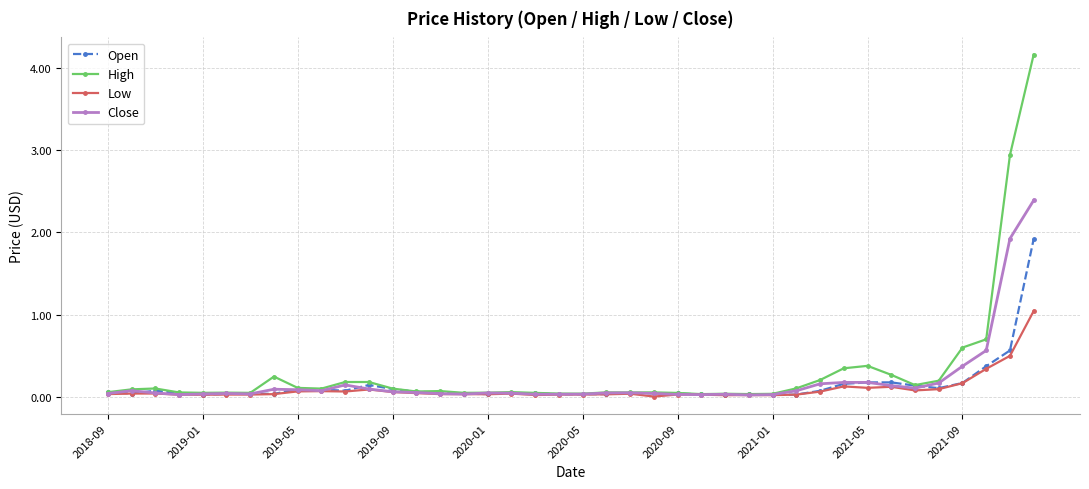

Which series has the widest spread of values?

High